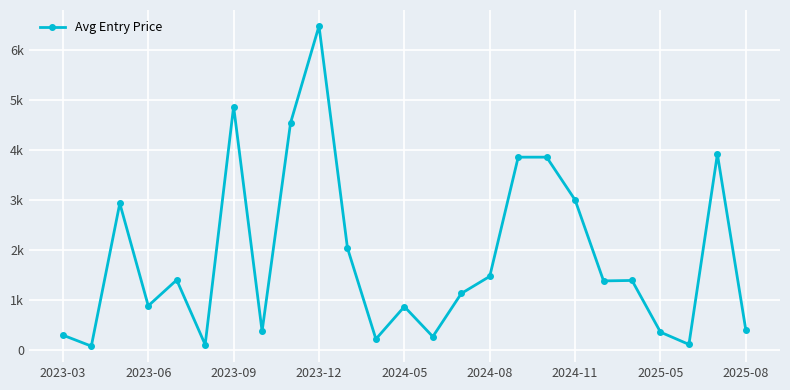

Is this an area chart (filled region under the line)?

No